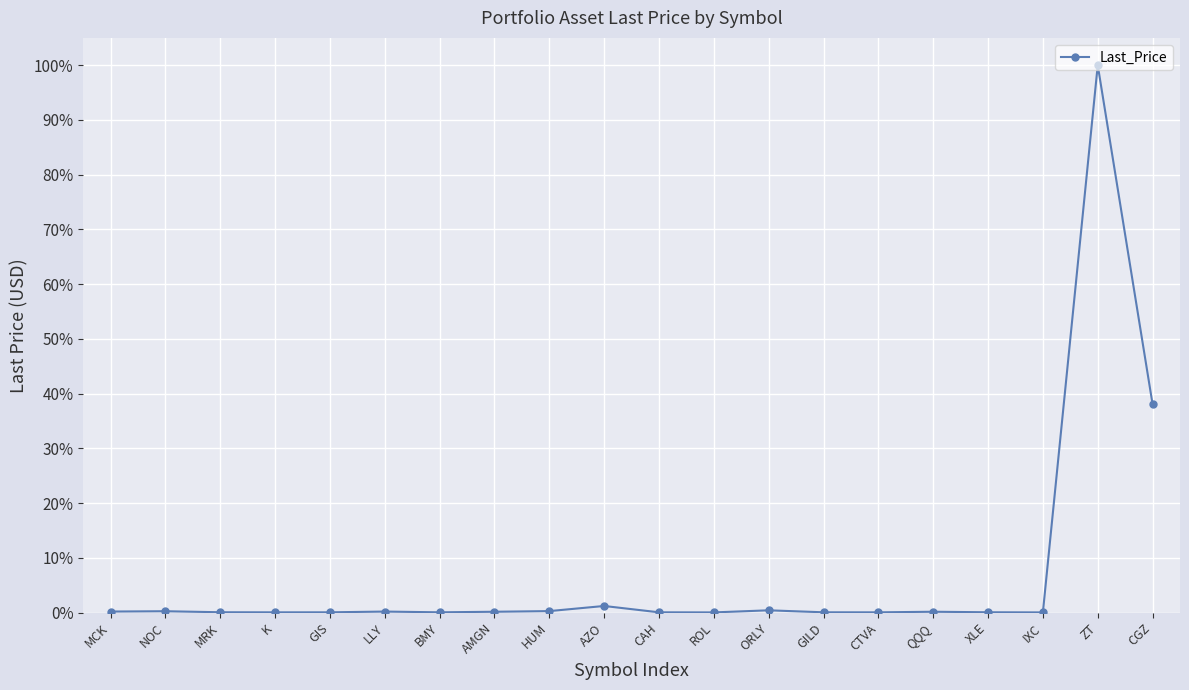

The value at NOC is 0.0. True or false?

True